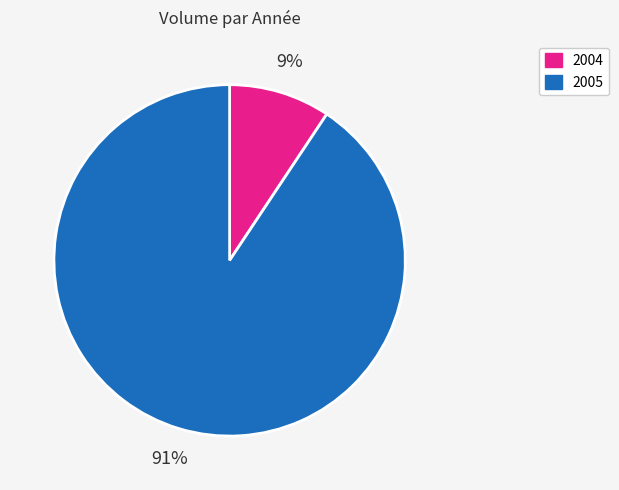

Count the number of slices in the pie.

2